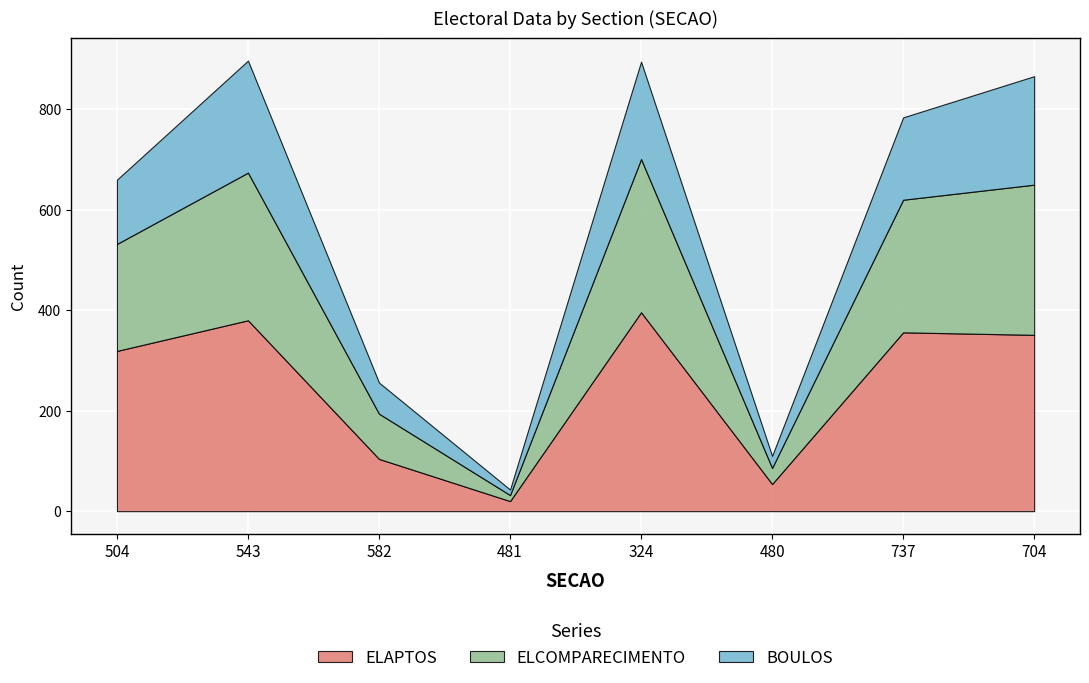

List the series in order of their overall mean, highest first.

ELAPTOS, ELCOMPARECIMENTO, BOULOS